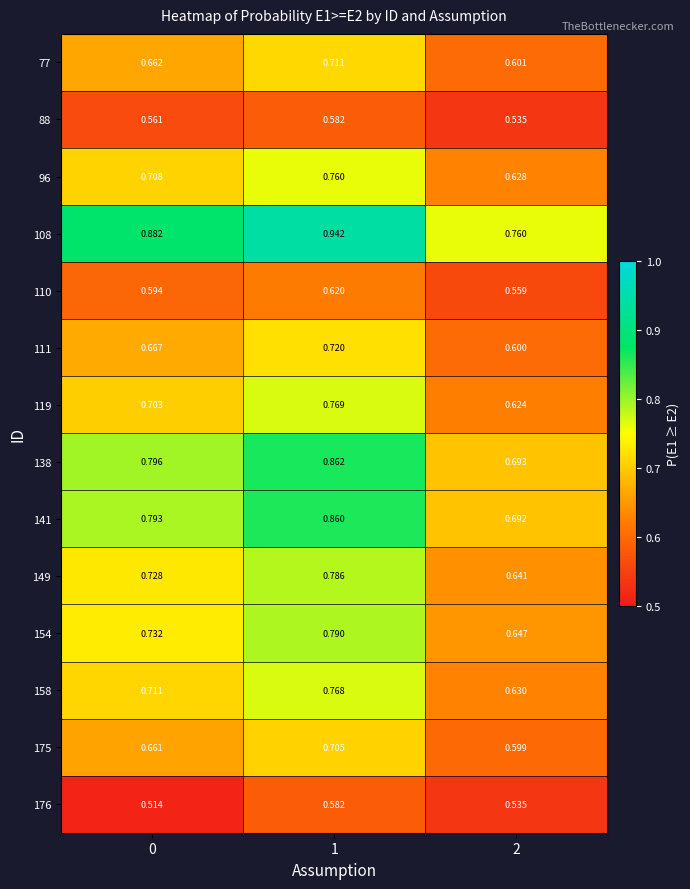

Is the value of 77 at 2 greater than the value of 110 at 0?

Yes